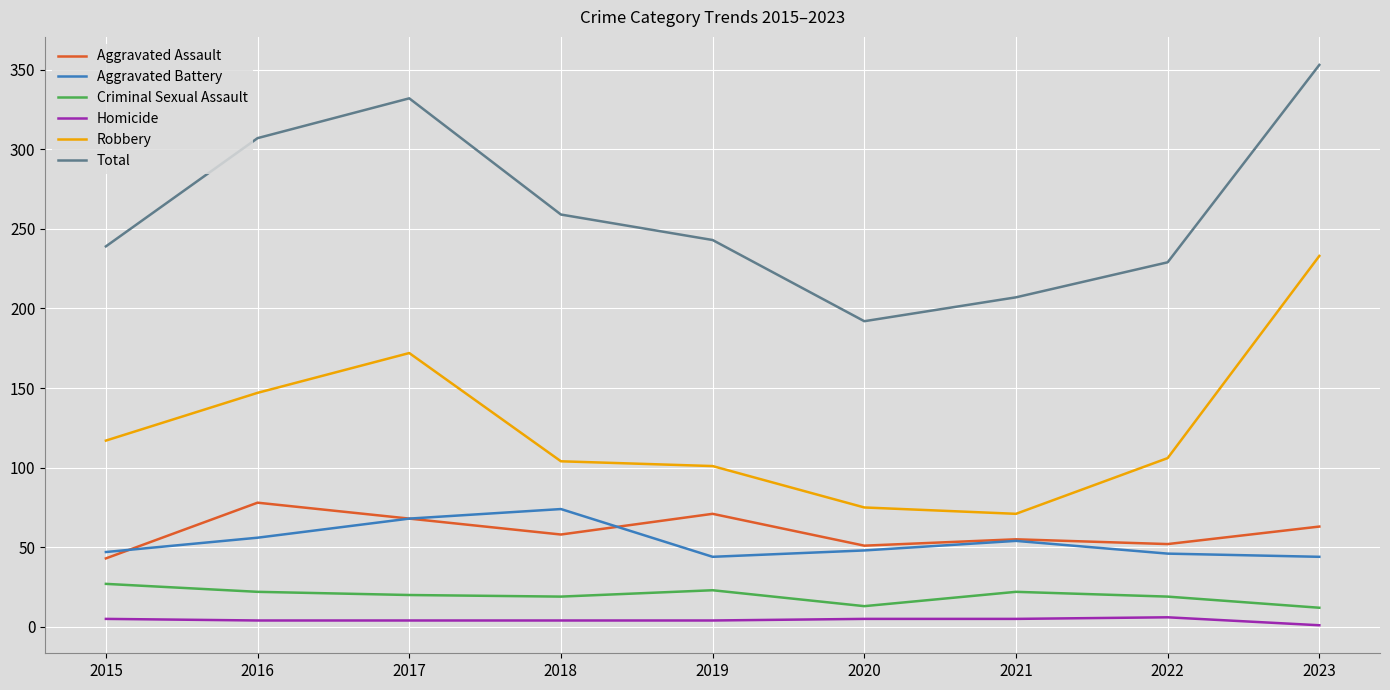

What is the minimum value for Aggravated Battery?

44